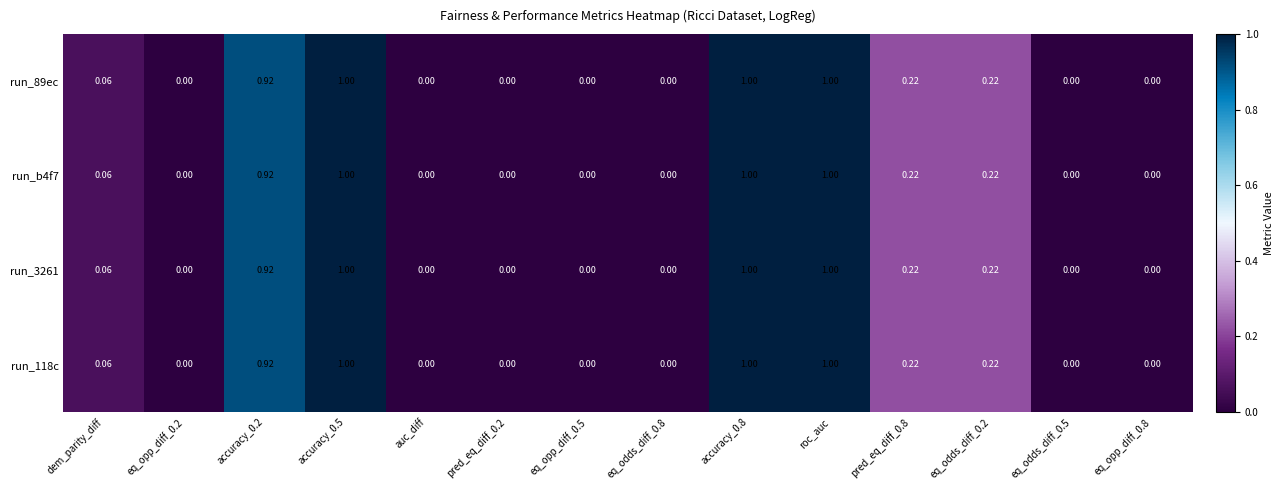

Is the value of run_89ec at pred_eq_diff_0.8 greater than the value of run_b4f7 at eq_odds_diff_0.5?

Yes